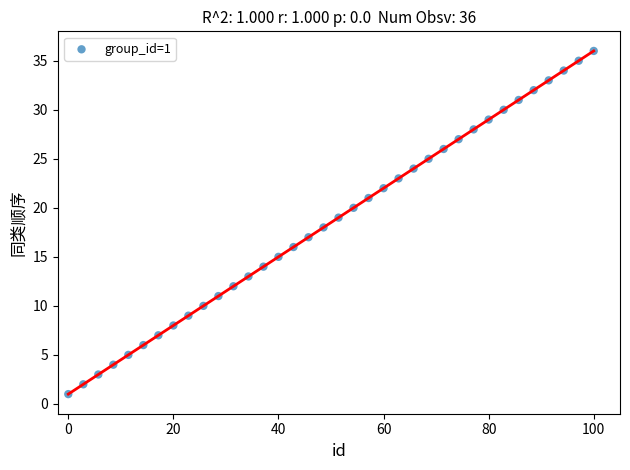

What is the range of Y values (max minus min)?

35